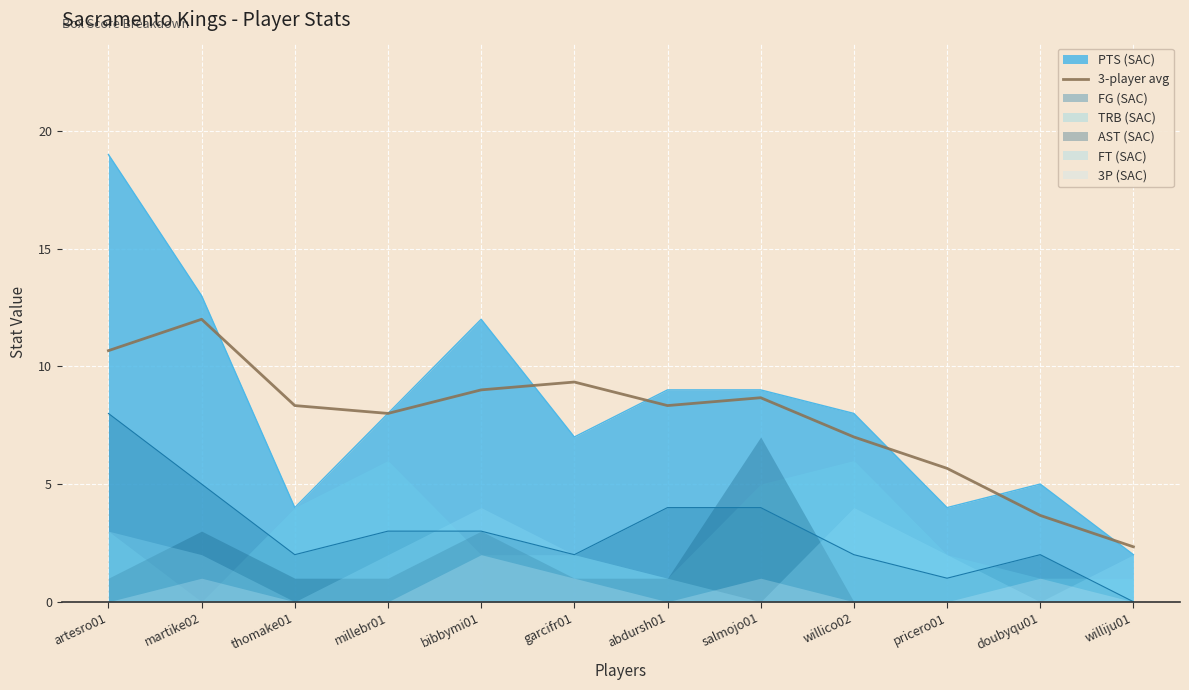

Is it true that the value at artesro01 is 17.6?

False